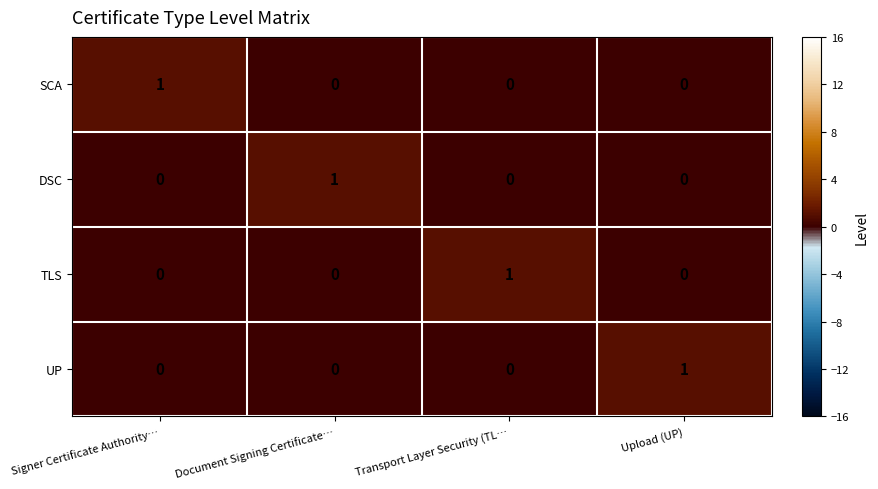

True or false: TLS has a value of 0 at Document Signing Certificate….

True